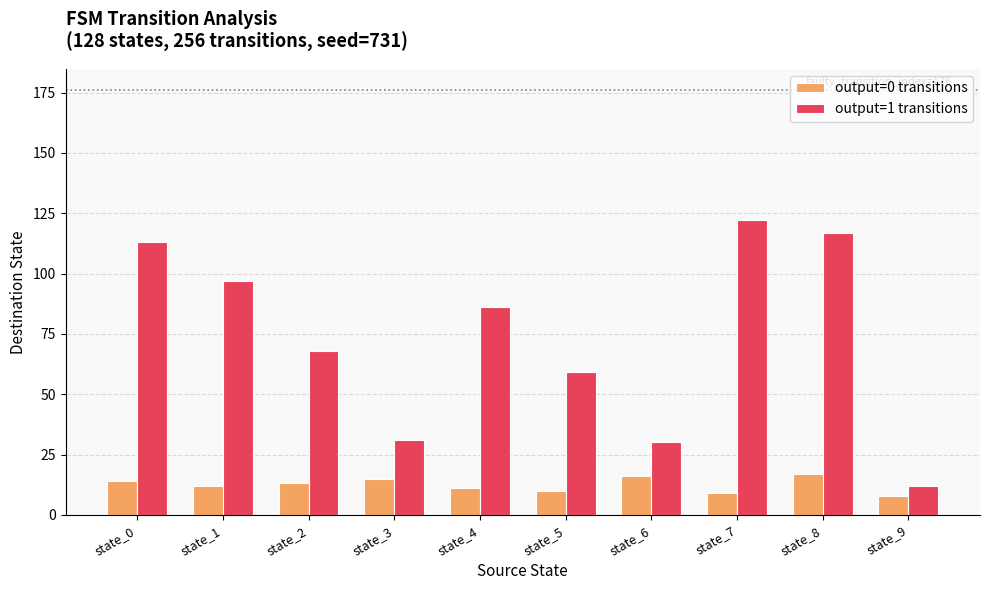

What is the spread (max minus min) of values at state_7?

113